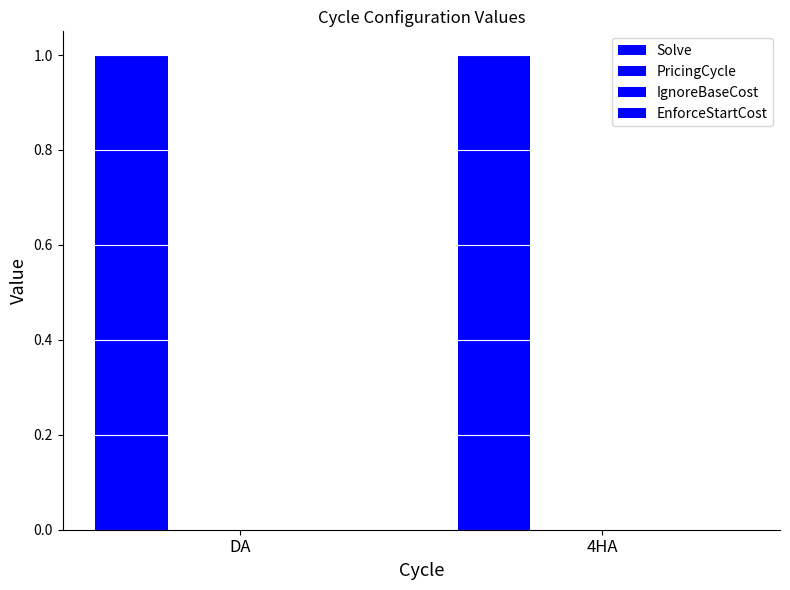

What is the label of the 1st bar from the left?

DA